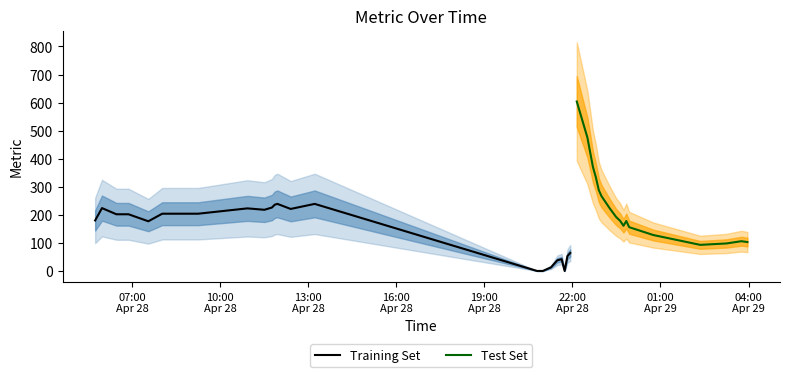

Reading left to right, what are all the values shown in this chart?

180	224	202	202	177	204	204	223	218	226	236	239	221	239	0	0	0	13	38	42	0	53	64	604	476	370	334	288	267	224	192	178	161	178	156	128	93	98	106	103